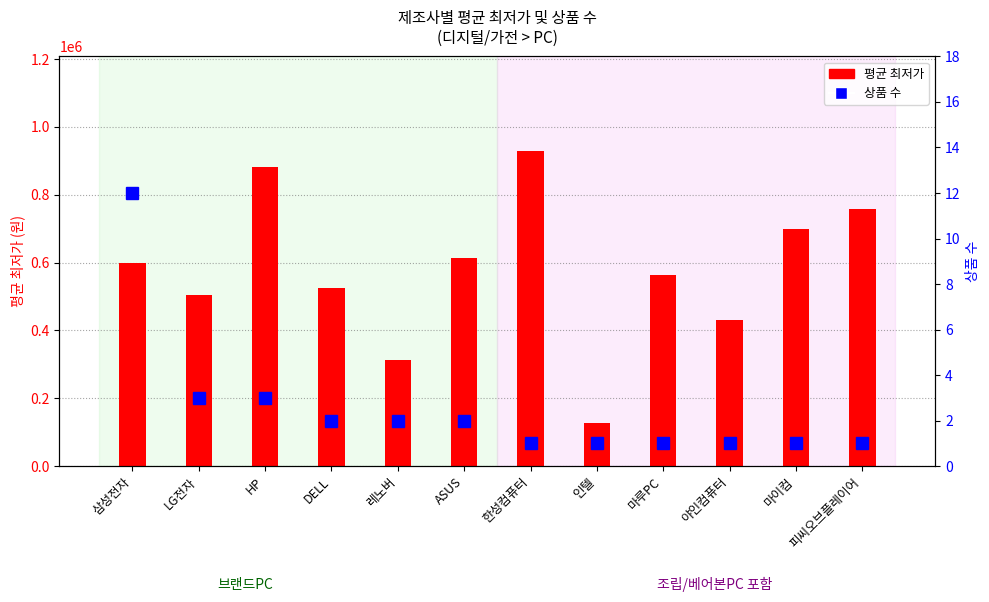

Is it true that 평균 최저가 equals 1328688 at HP?

False